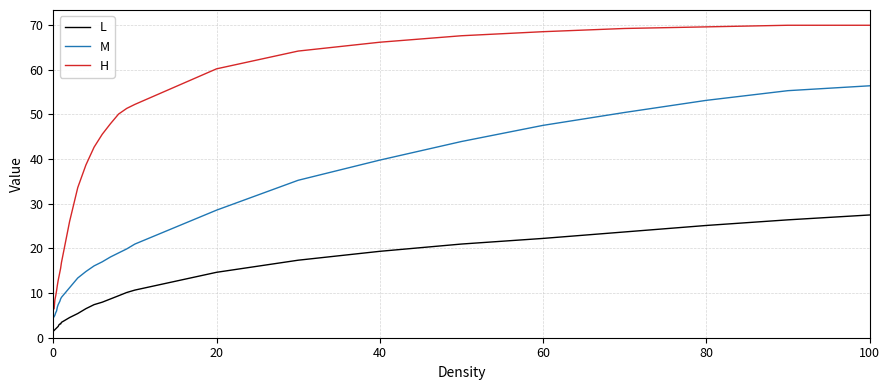

What is the minimum value for H?

6.5